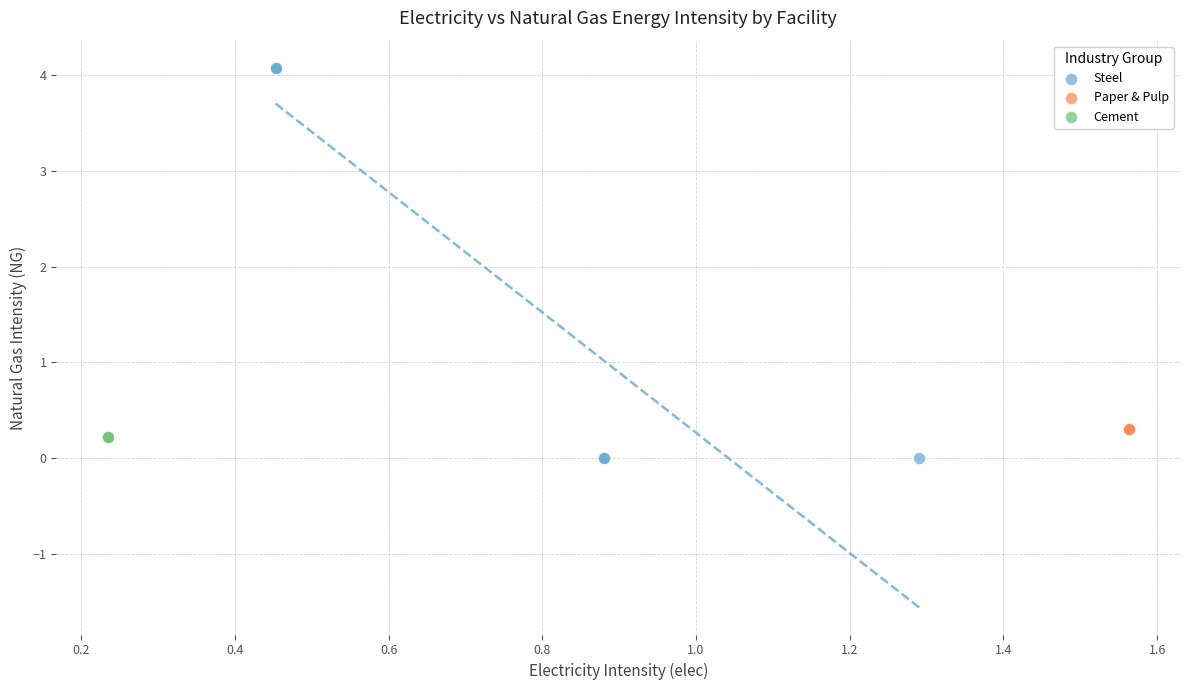

Which series contains the highest Y value?

Steel